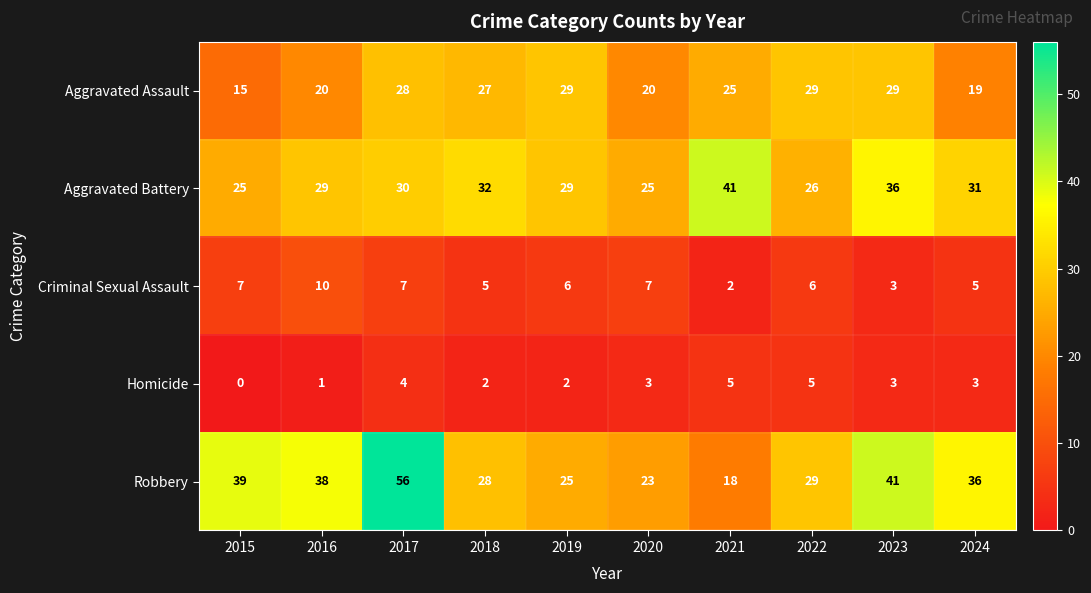

Is it true that Homicide equals 5 at 2021?

True